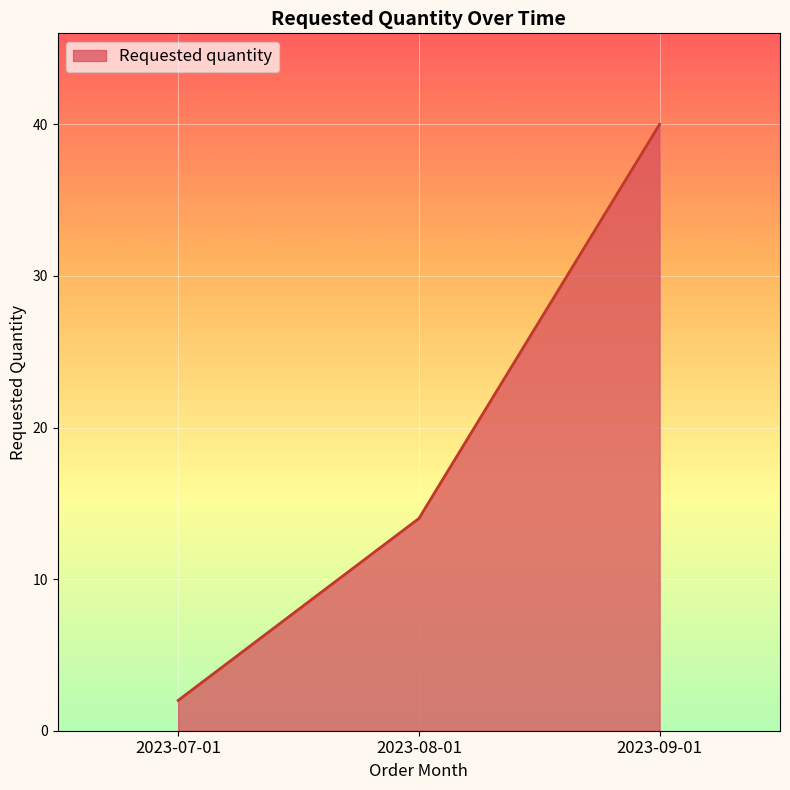

Reading left to right, list all the values displayed in this chart.

2023-07-01=2	2023-08-01=14	2023-09-01=40